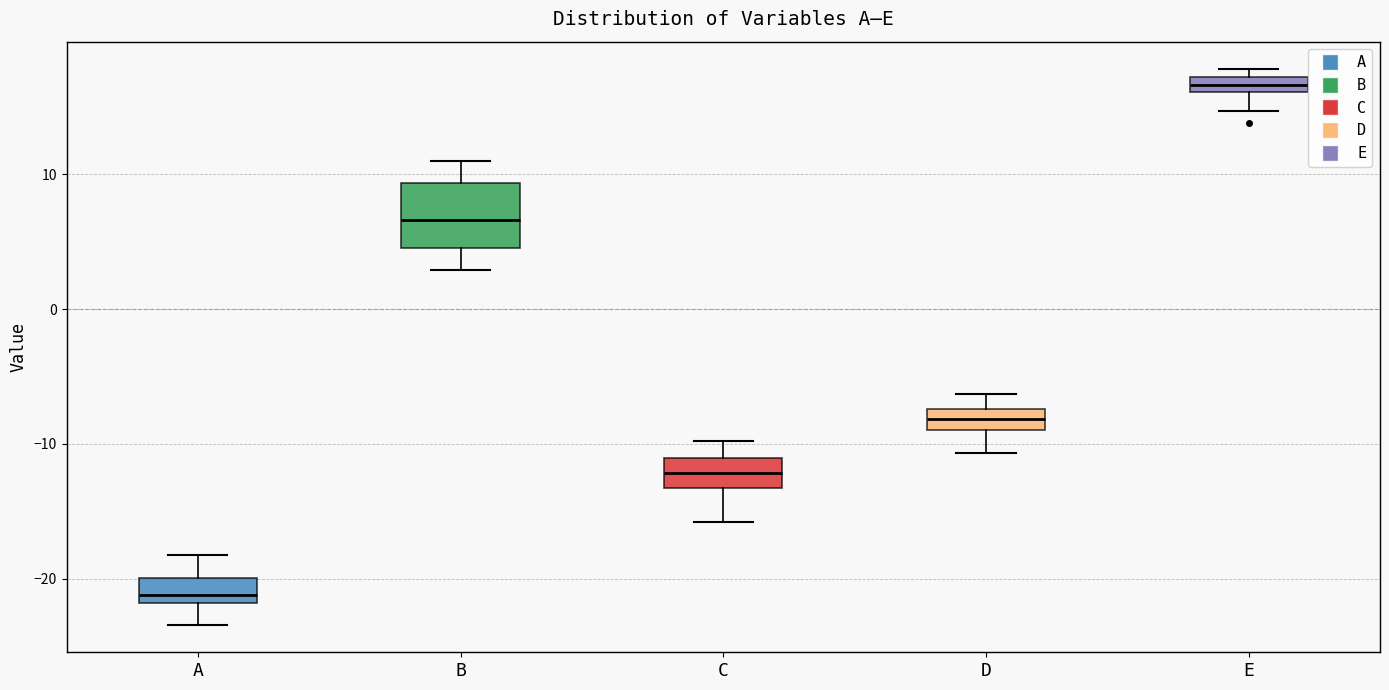

Which box is the tallest, from its lower edge to its upper edge?

B